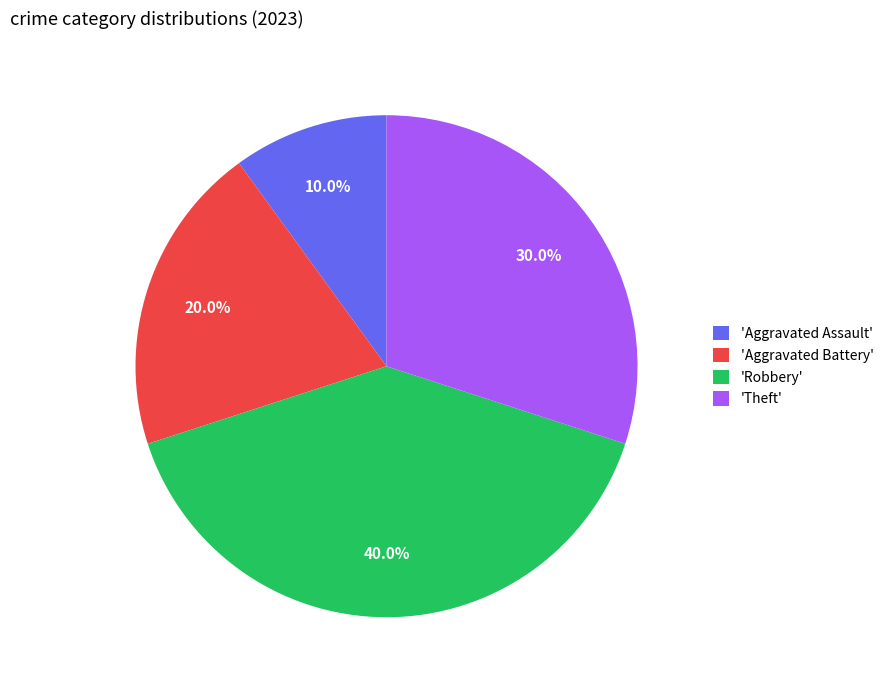

Is there a majority slice in this chart?

No